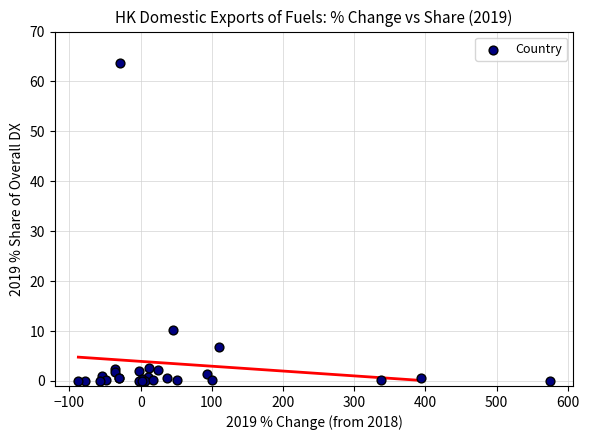

What Y value in the scatter plot is closest to 31?

10.2